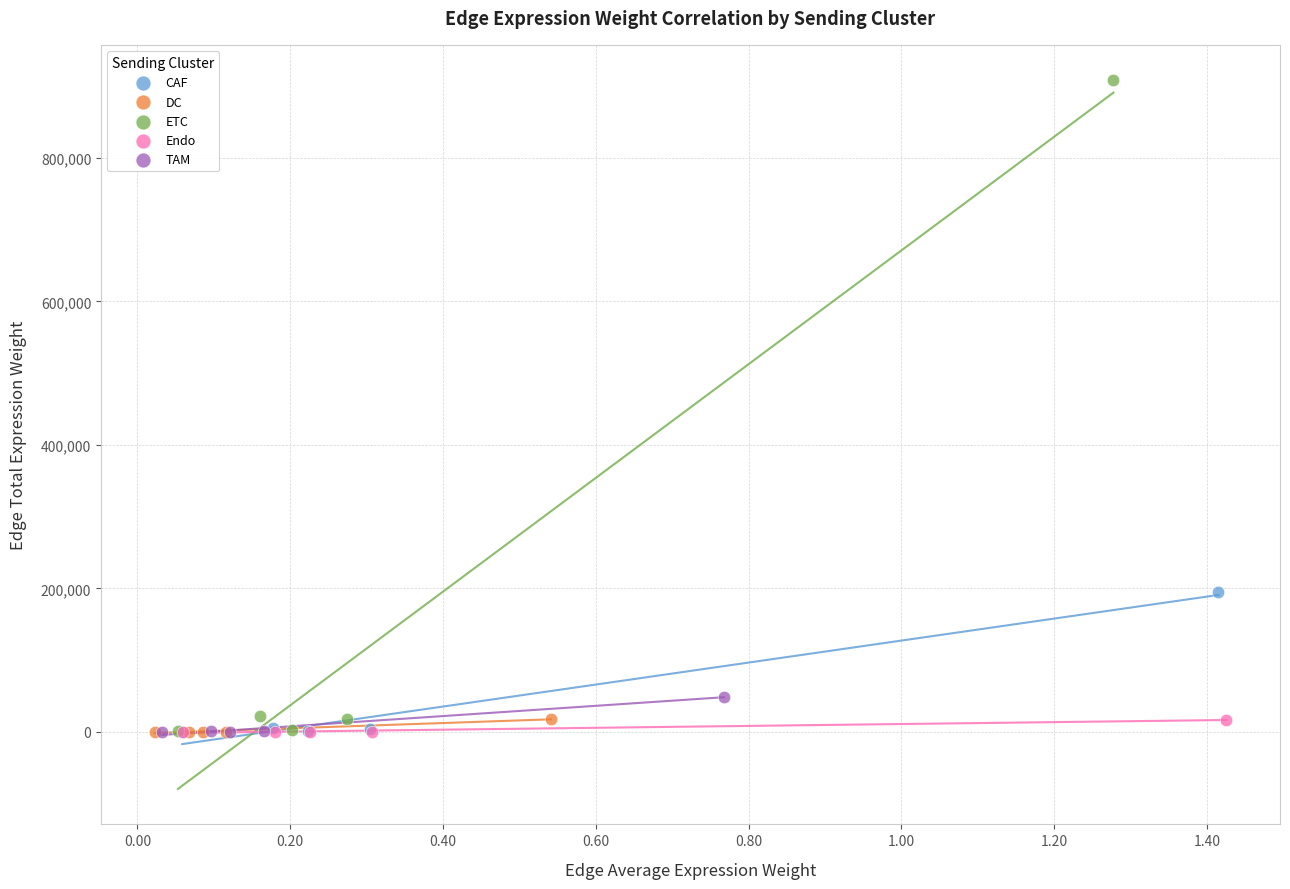

Which series has the widest spread of Y values?

ETC